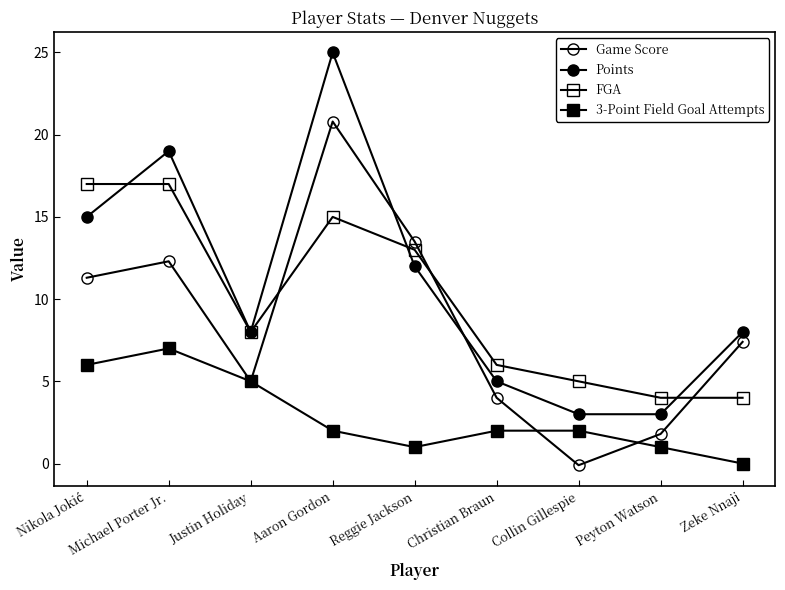

Reading left to right, extract all data points from this chart.

Game Score: Nikola Jokić=11.3	Michael Porter Jr.=12.3	Justin Holiday=5.0	Aaron Gordon=20.8	Reggie Jackson=13.5	Christian Braun=4.0	Collin Gillespie=-0.1	Peyton Watson=1.8	Zeke Nnaji=7.4
Points: Nikola Jokić=15.0	Michael Porter Jr.=19.0	Justin Holiday=8.0	Aaron Gordon=25.0	Reggie Jackson=12.0	Christian Braun=5.0	Collin Gillespie=3.0	Peyton Watson=3.0	Zeke Nnaji=8.0
FGA: Nikola Jokić=17.0	Michael Porter Jr.=17.0	Justin Holiday=8.0	Aaron Gordon=15.0	Reggie Jackson=13.0	Christian Braun=6.0	Collin Gillespie=5.0	Peyton Watson=4.0	Zeke Nnaji=4.0
3-Point Field Goal Attempts: Nikola Jokić=6.0	Michael Porter Jr.=7.0	Justin Holiday=5.0	Aaron Gordon=2.0	Reggie Jackson=1.0	Christian Braun=2.0	Collin Gillespie=2.0	Peyton Watson=1.0	Zeke Nnaji=0.0